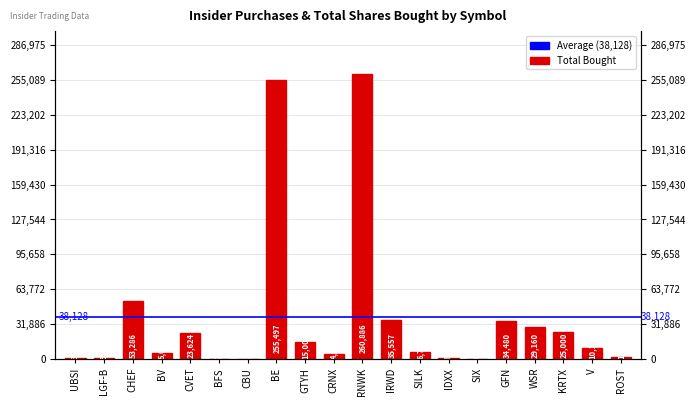

Is it true that the value at GTYH is 7971?

False